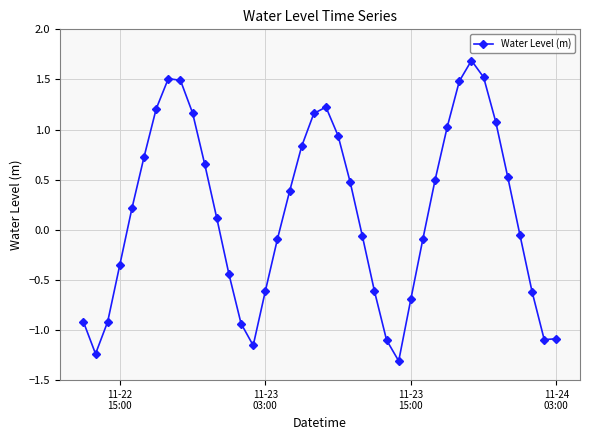

What is the value of the 30th point from the left?

0.5